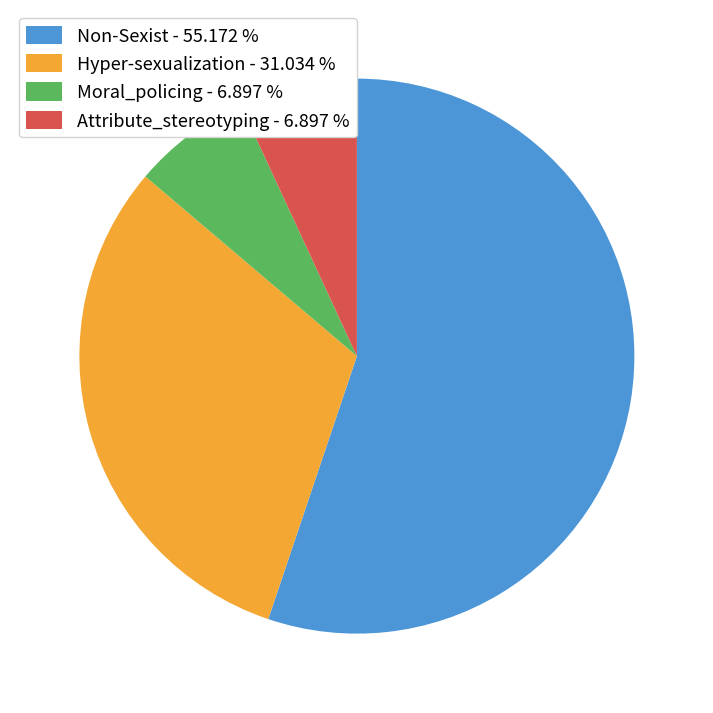

Approximately how many times larger is the value at Non-Sexist compared to Hyper-sexualization?

1.8